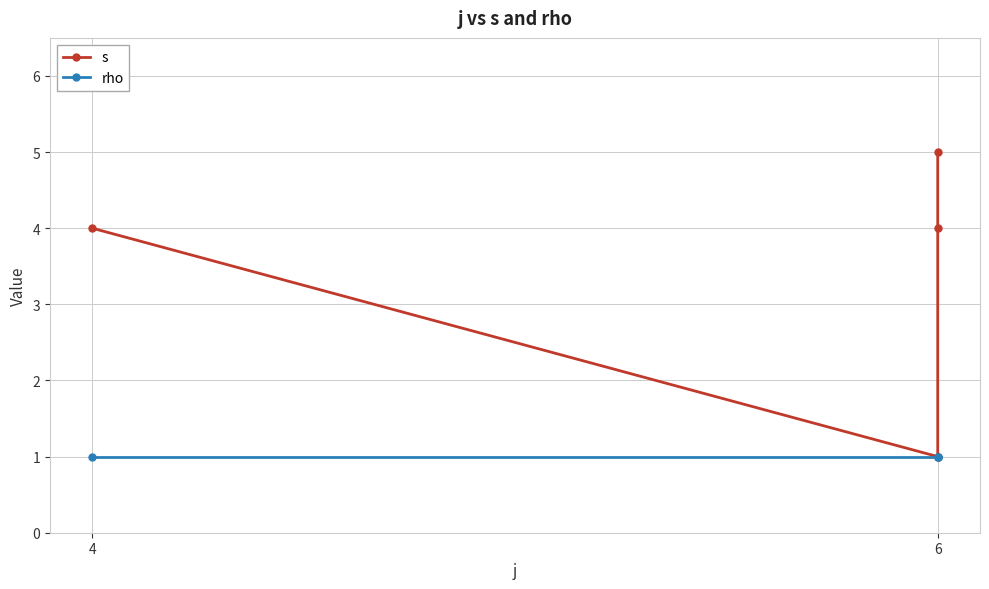

Where is the first local minimum for s?

6